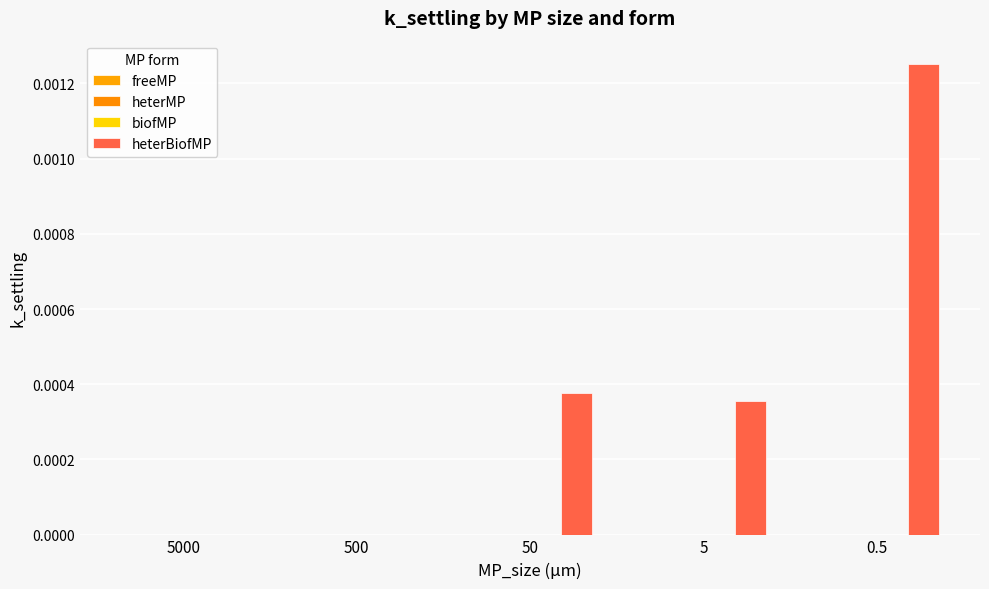

How many series are shown in this chart?

3